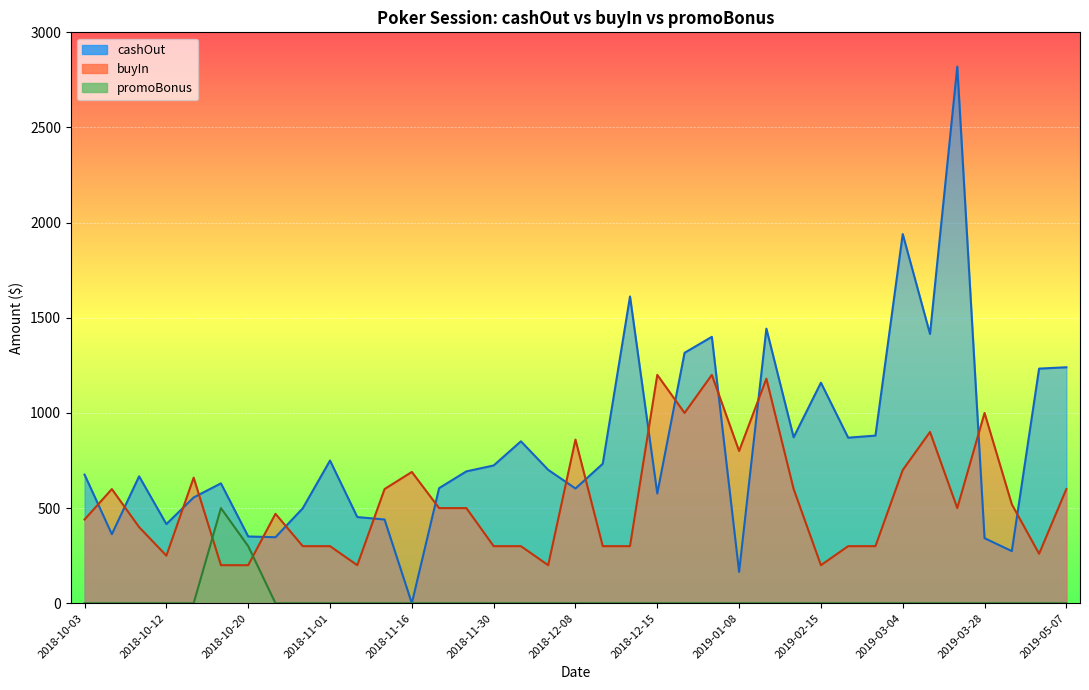

Rank the series by their maximum value, from lowest to highest.

promoBonus, buyIn, cashOut